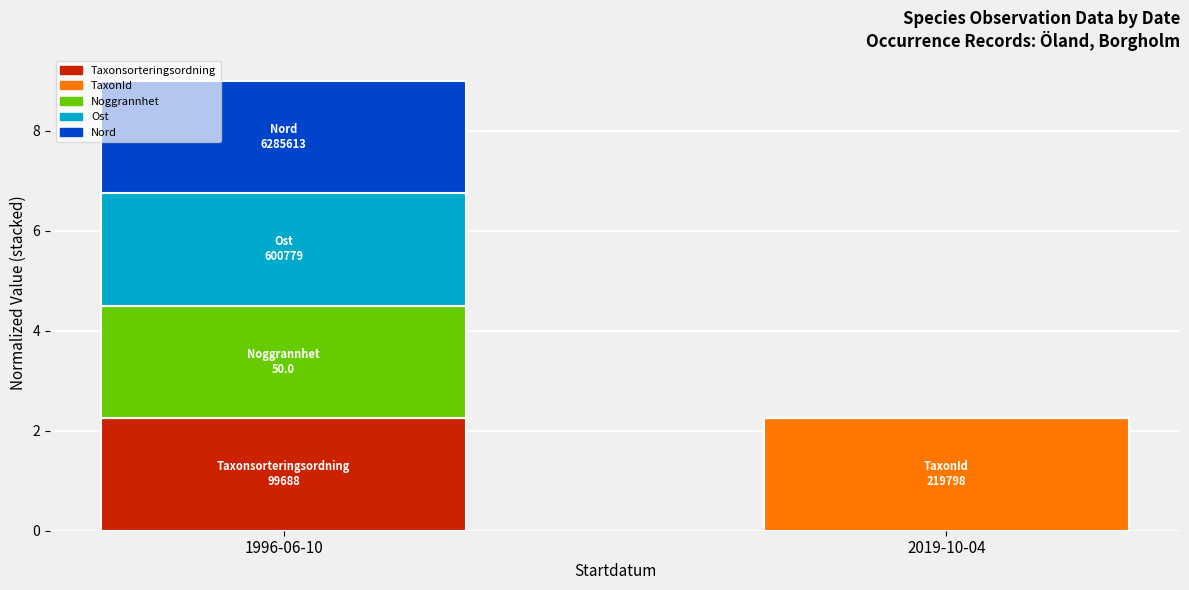

Which category has the highest value in the Taxonsorteringsordning series?

1996-06-10